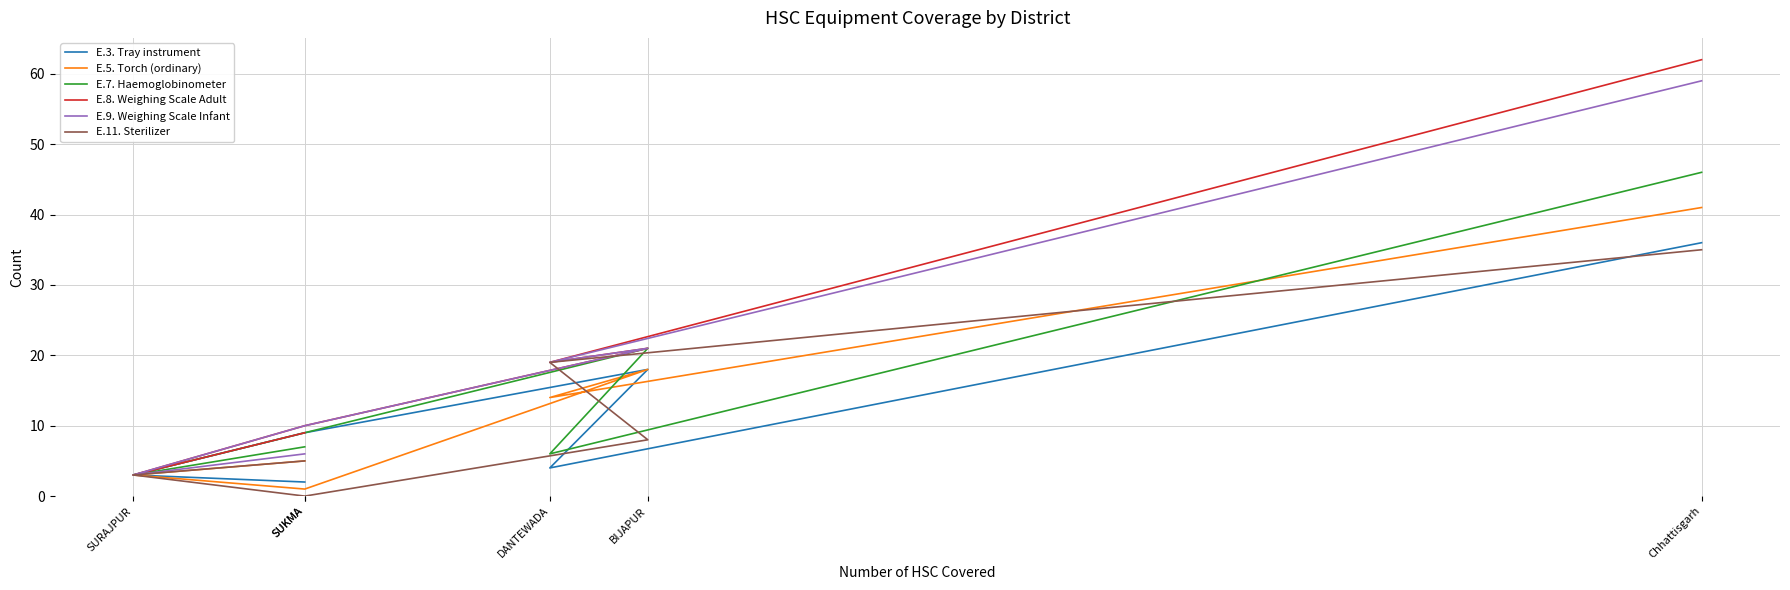

At SURAJPUR, list the series in order from smallest to largest.

E.3. Tray instrument, E.5. Torch (ordinary), E.7. Haemoglobinometer, E.8. Weighing Scale Adult, E.9. Weighing Scale Infant, E.11. Sterilizer